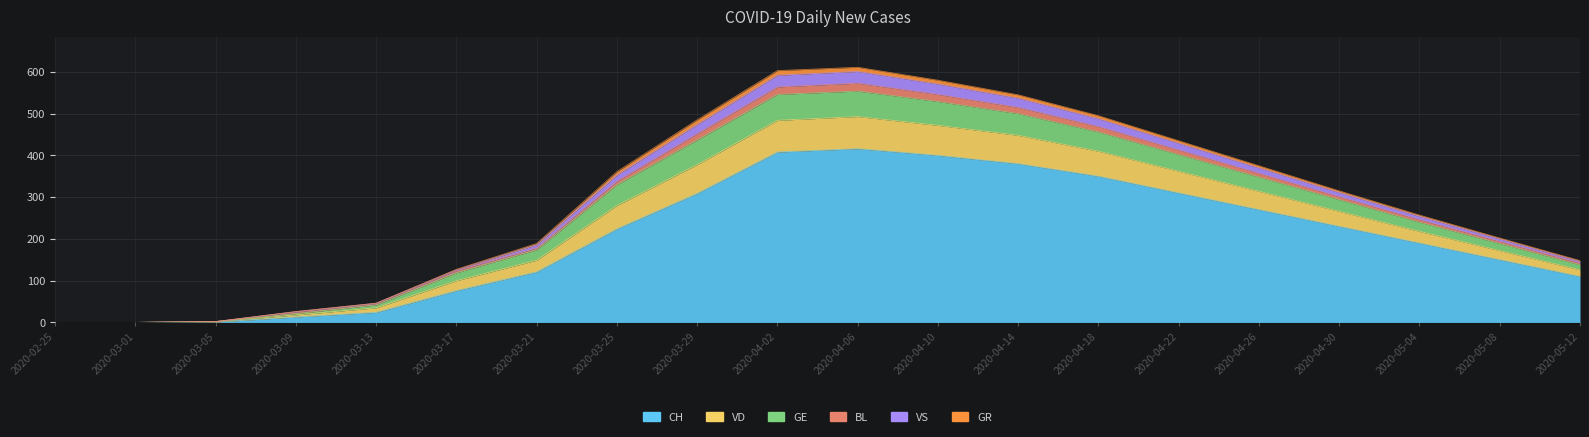

What is the label of the 15th point from the right?

2020-03-17